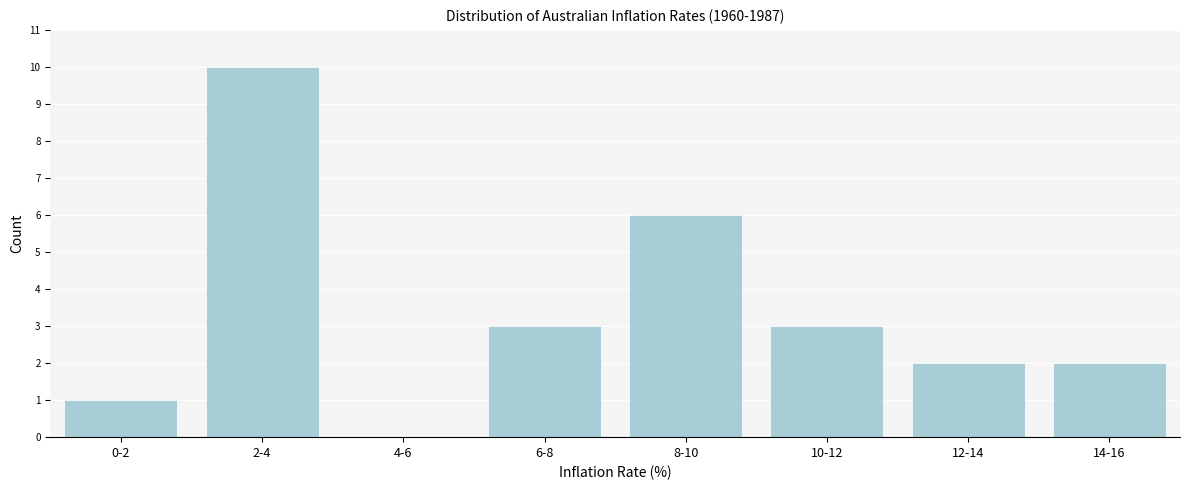

Reading left to right, extract all data points from this chart.

0-2=1	2-4=10	4-6=0	6-8=3	8-10=6	10-12=3	12-14=2	14-16=2